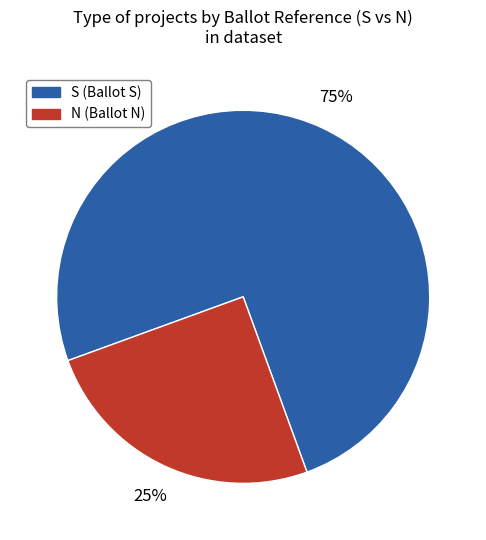

Is there any slice that represents more than half of the pie?

Yes